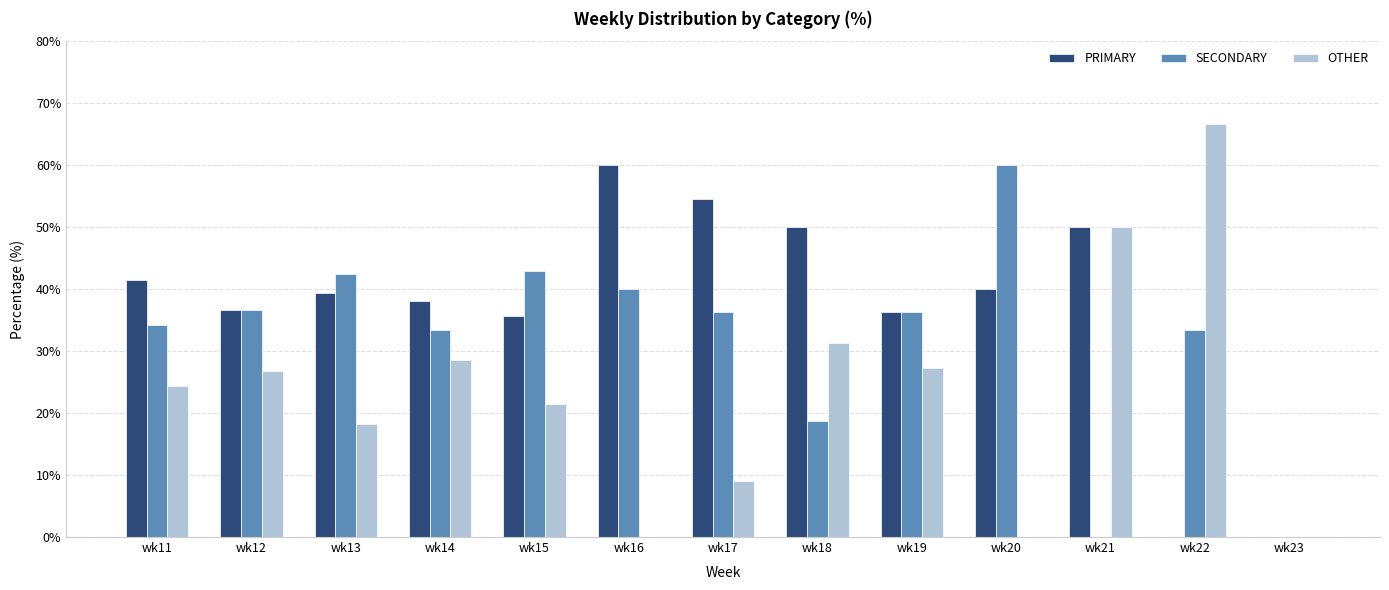

The PRIMARY series shows 40.0 at wk20. True or false?

True